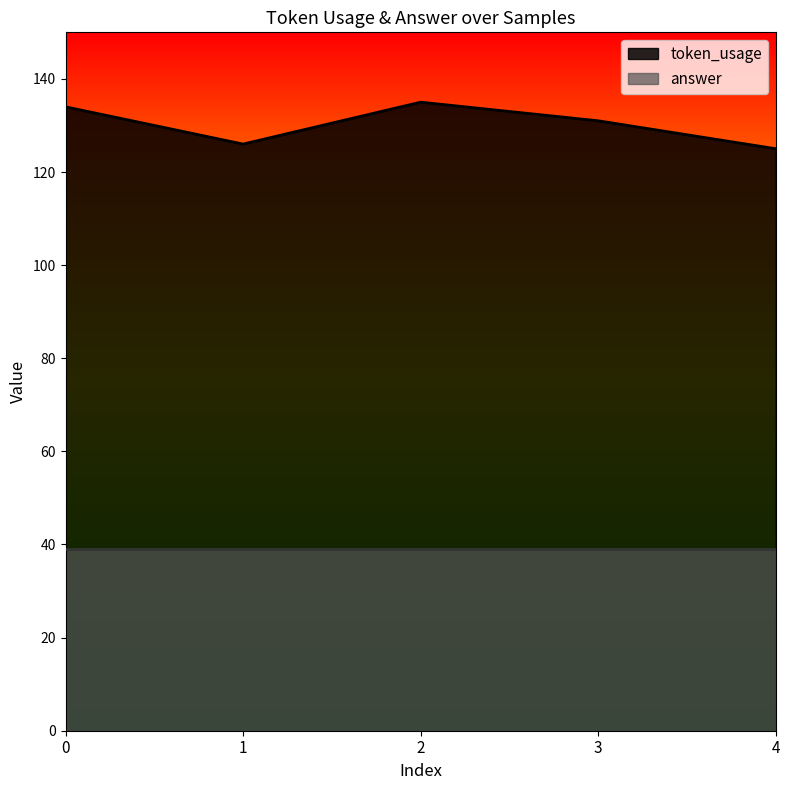

What is the minimum value shown in the chart?

39